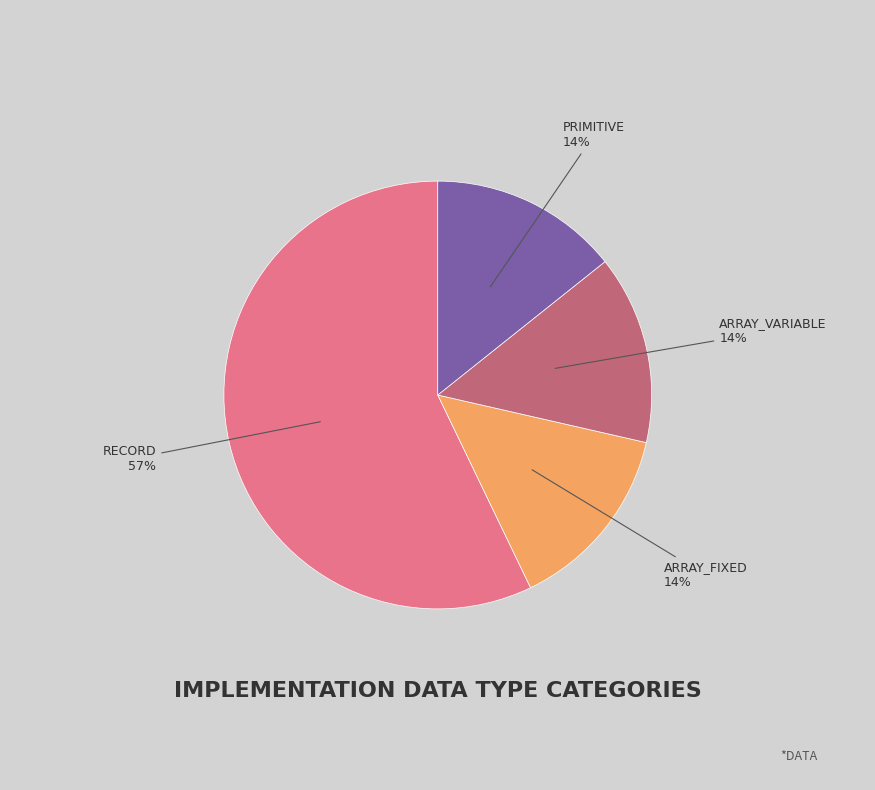

How many segments does this pie chart have?

4